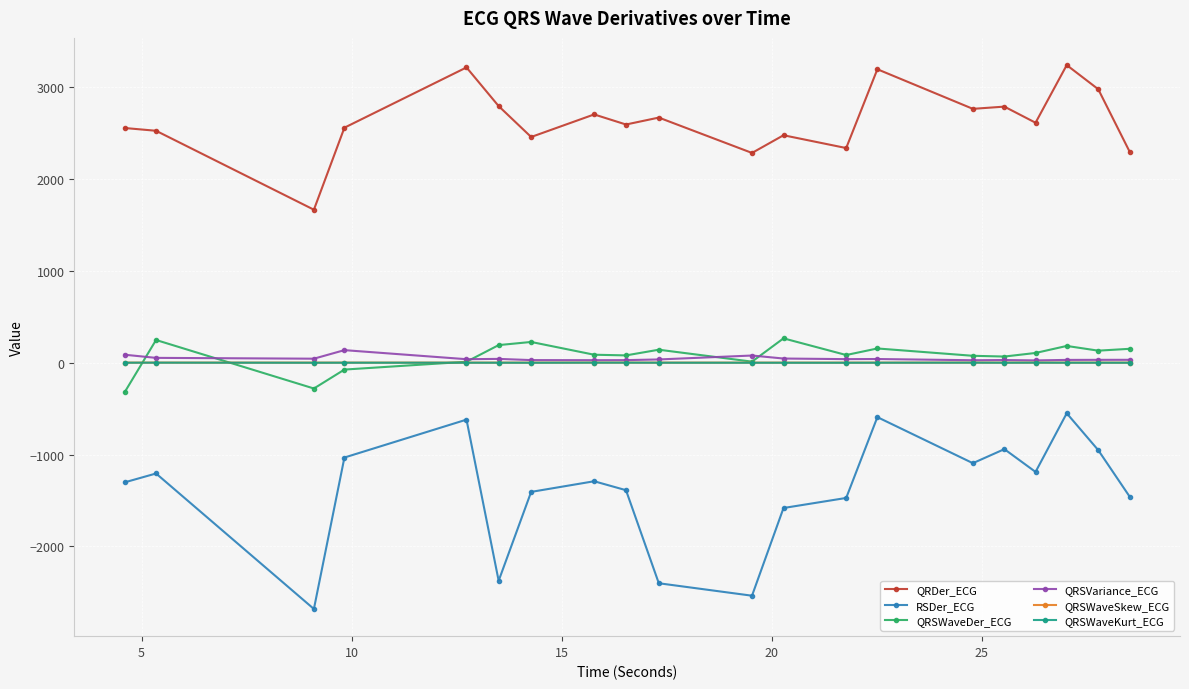

What is the value of the RSDer_ECG point at the 8th from the left?

-1289.9